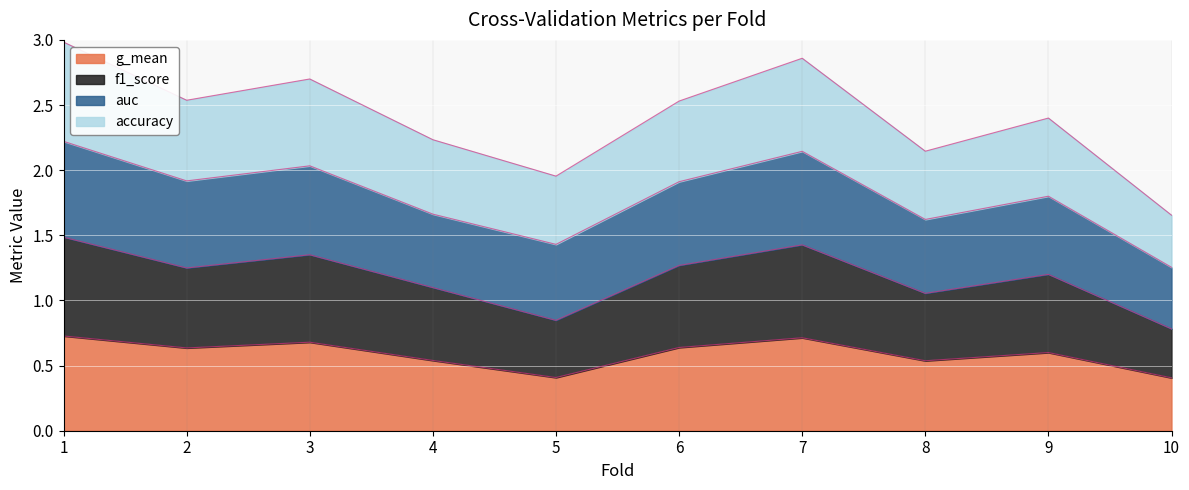

What are all the series names shown in the legend?

g_mean, f1_score, auc, accuracy